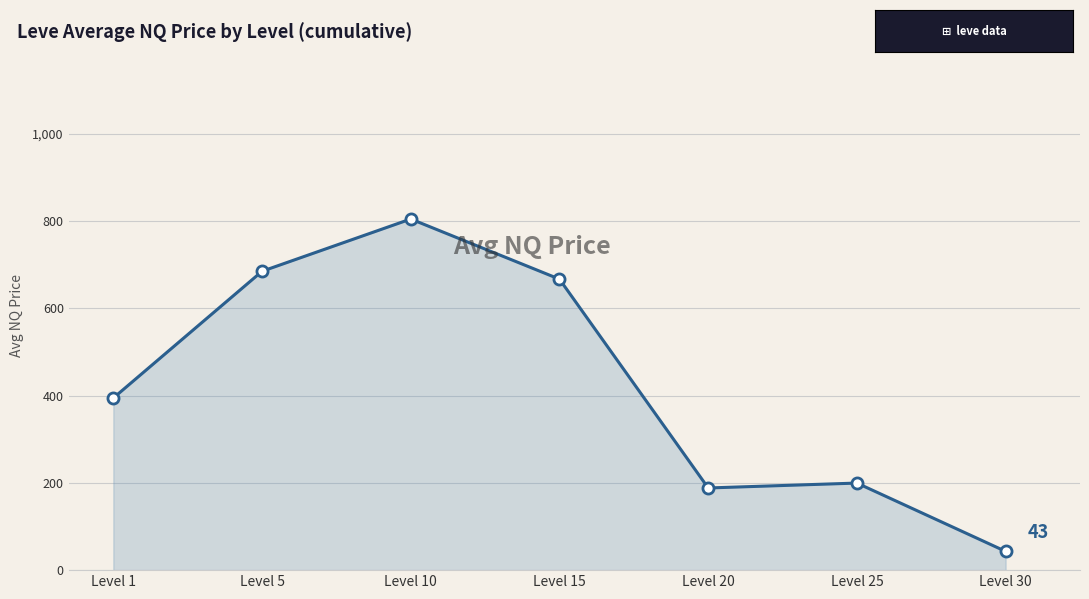

At which category does the data reach its first local peak?

Level 10